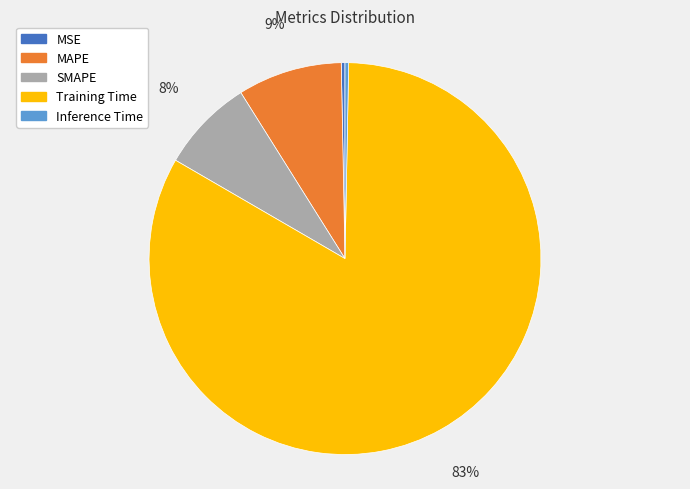

True or false: Training Time accounts for 97% of the total.

False